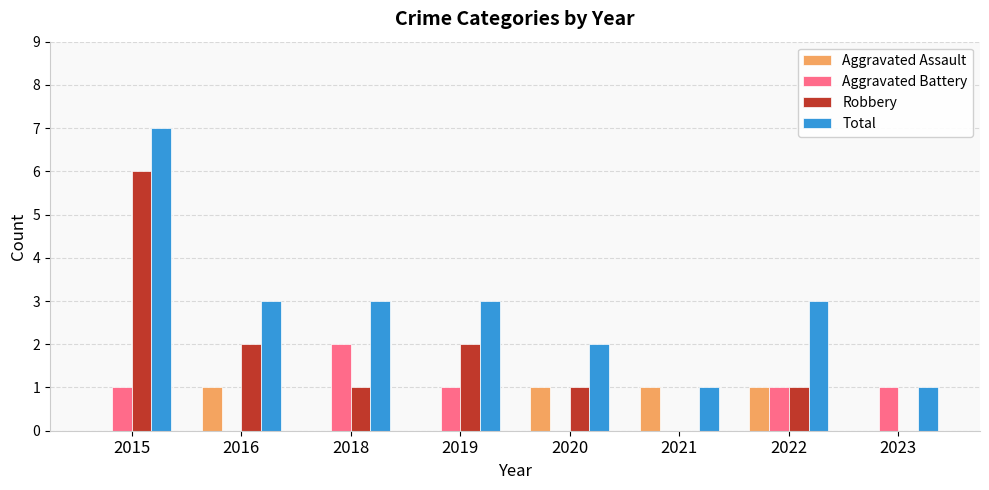

True or false: Total has a value of 3 at 2018.

True